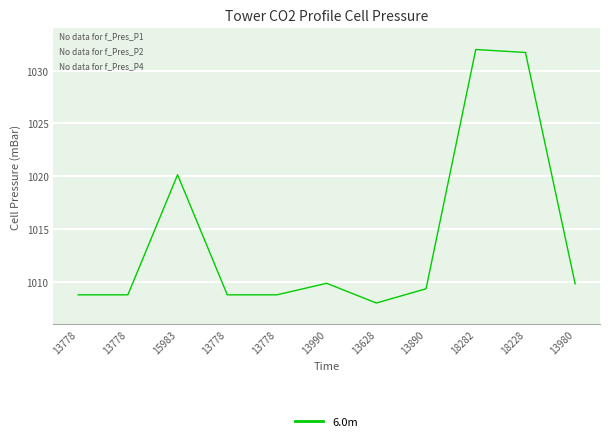

How many lines are shown in the chart?

1